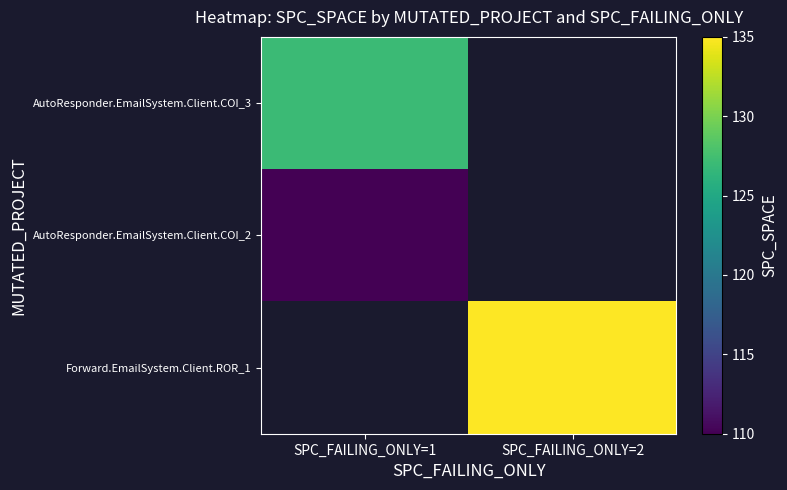

The value of Forward.EmailSystem.Client.ROR_1 at SPC_FAILING_ONLY=2 is 135.0. True or false?

True